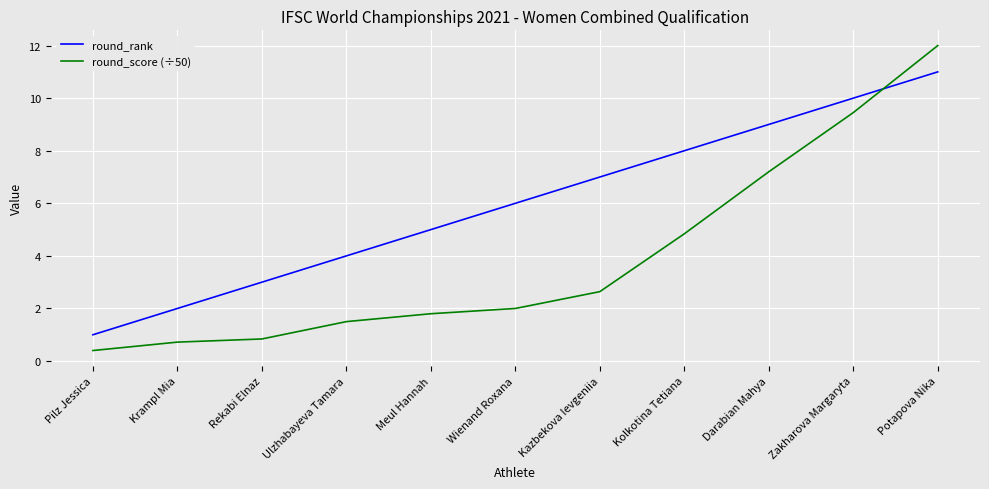

The round_score (÷50) series shows 9.4 at Zakharova Margaryta. True or false?

True